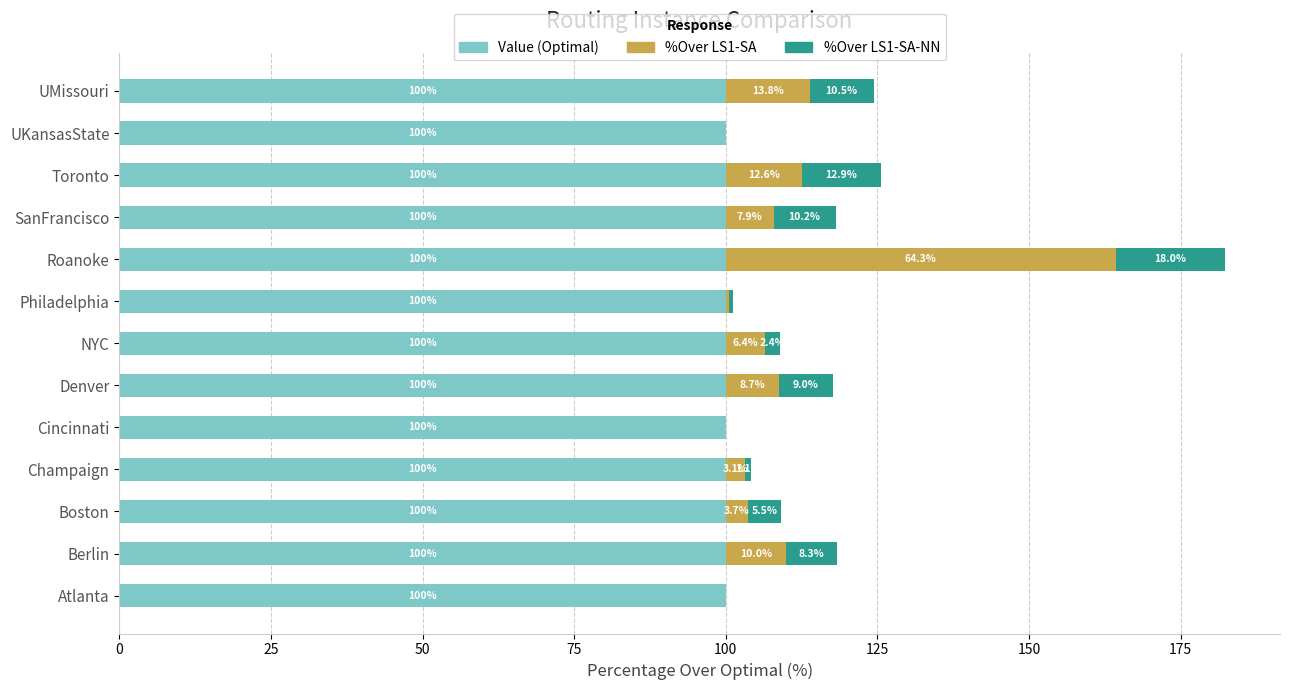

What is the maximum value for Value (Optimal)?

100.0